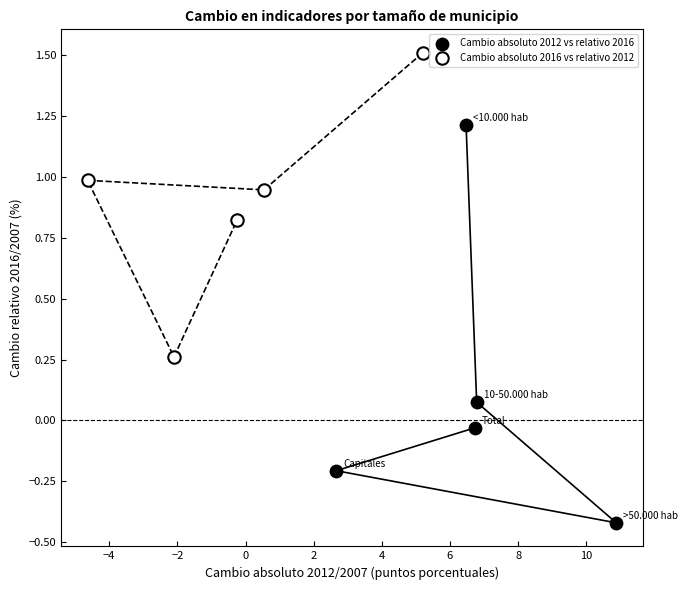

Which series reaches the minimum Y coordinate?

Cambio absoluto 2012 vs relativo 2016